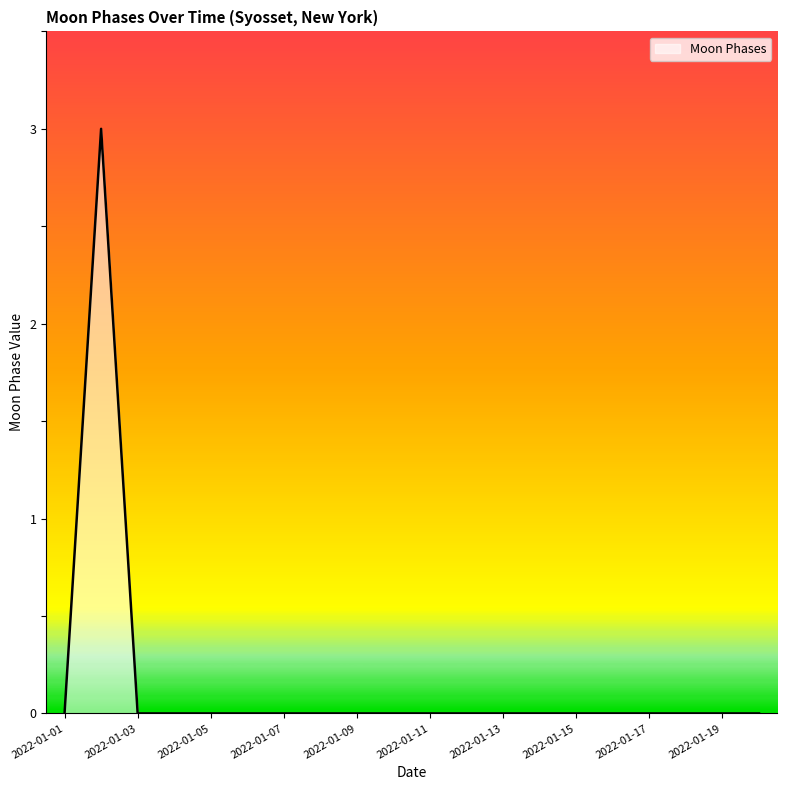

What is the difference between the maximum and minimum values?

3